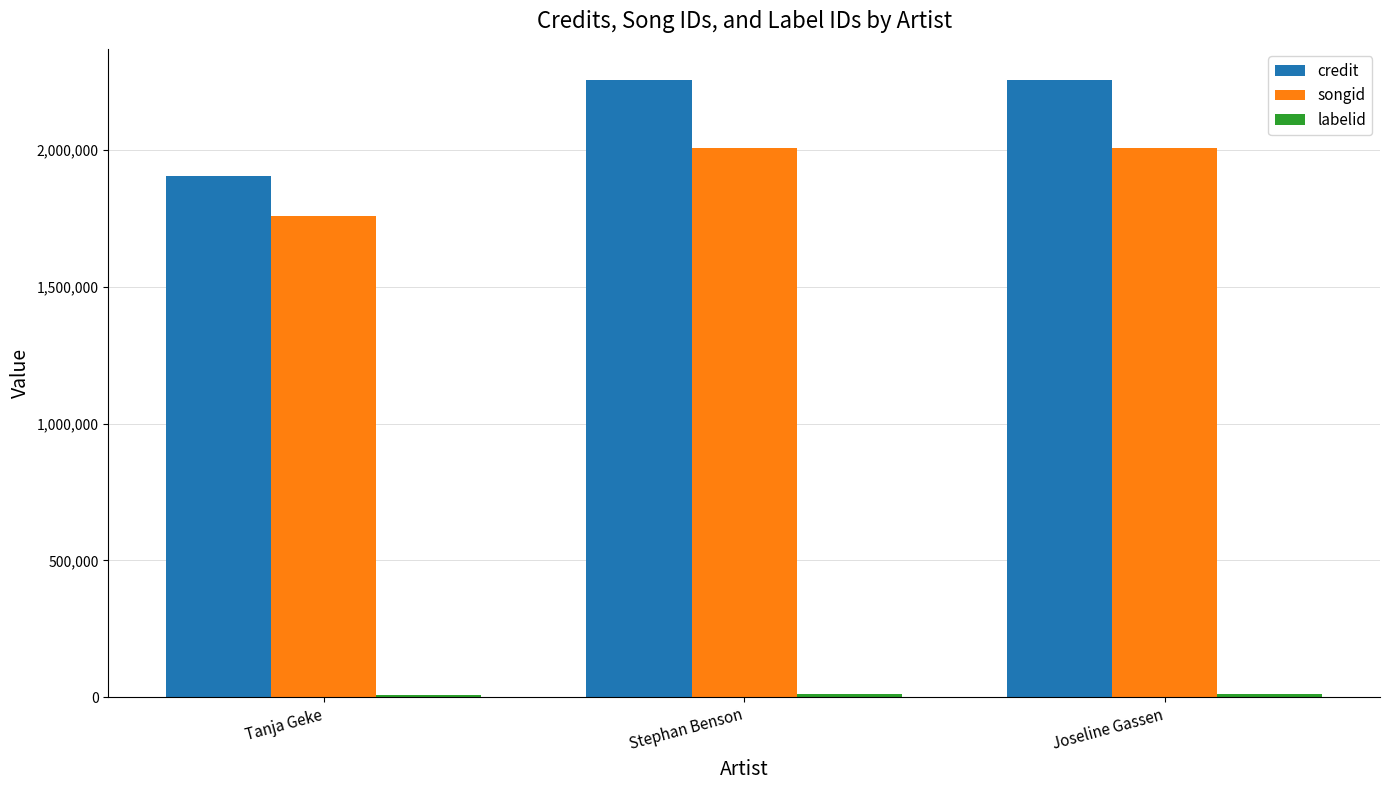

What is the label of the 1st bar from the left?

Tanja Geke